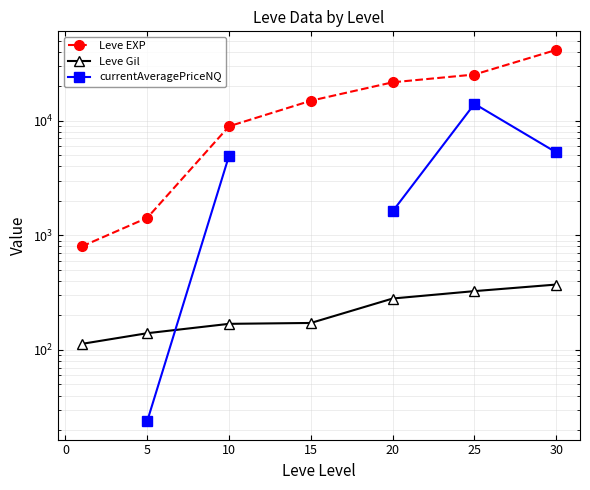

How many intersections are there between Leve Gil and currentAveragePriceNQ?

1